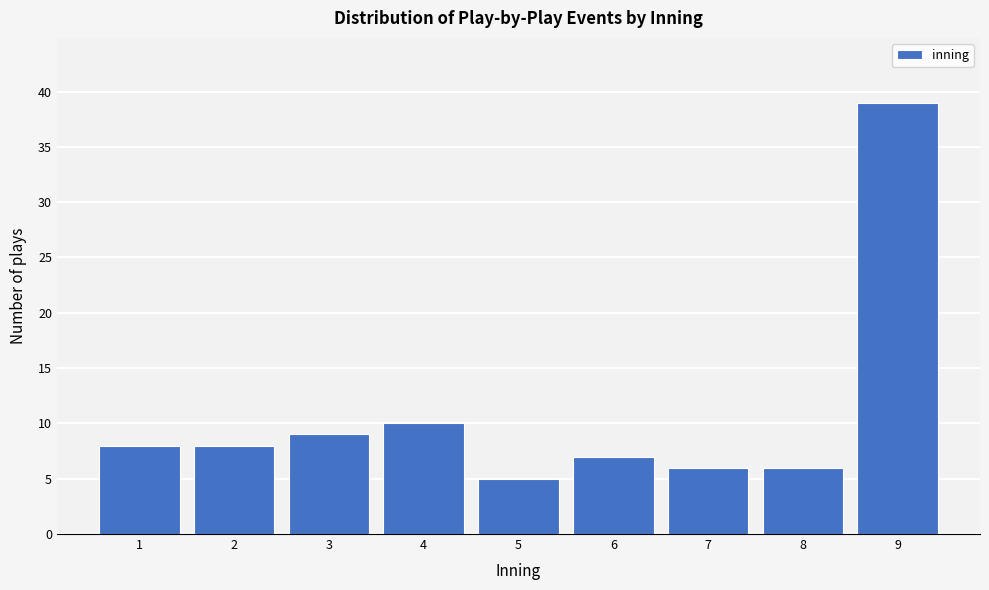

Reading left to right, what are all the values shown in this chart?

1=8	2=8	3=9	4=10	5=5	6=7	7=6	8=6	9=39